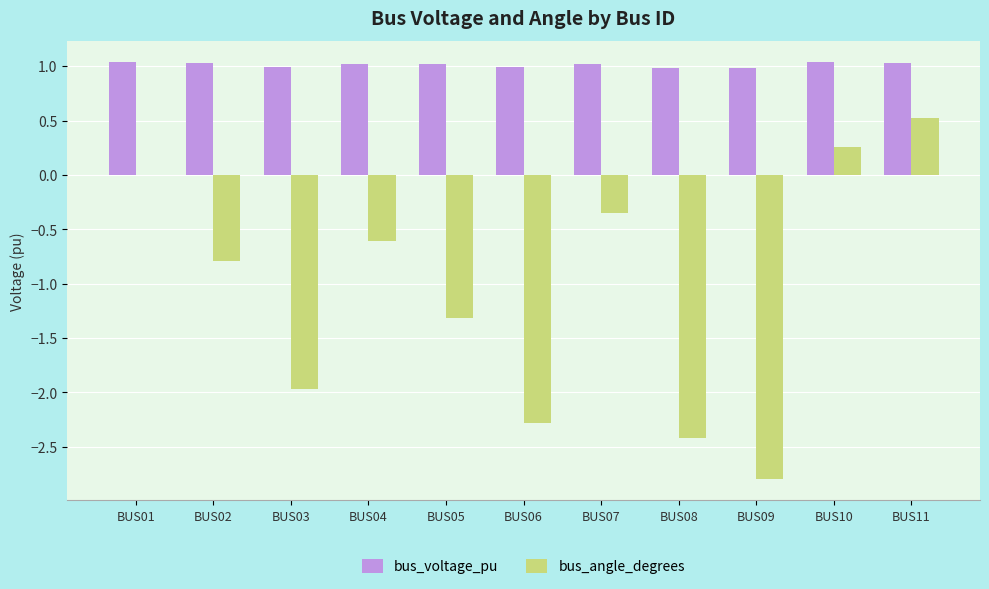

Between BUS03 and BUS08, which series saw the biggest shift?

bus_angle_degrees